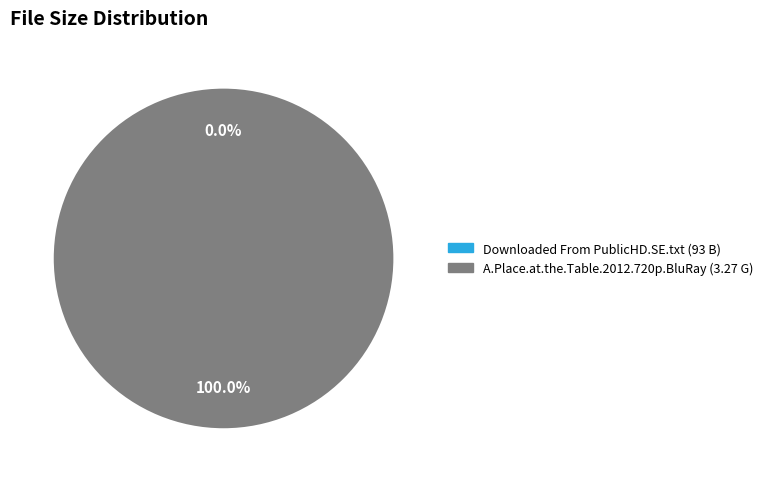

Is there any slice that represents more than half of the pie?

Yes